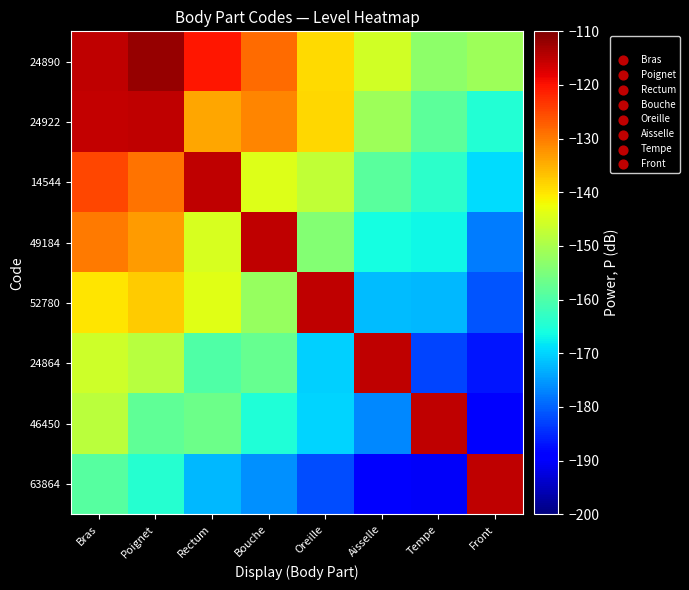

List the series in order of their peak value, lowest first.

24922, 14544, 49184, 52780, 24864, 46450, 63864, 24890